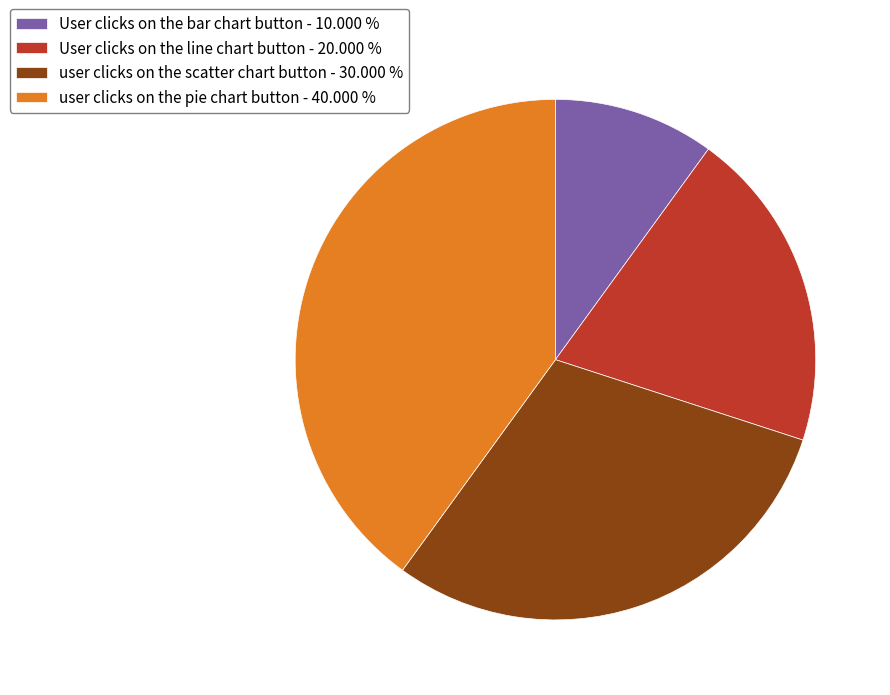

Rank the categories by value from highest to lowest.

user clicks on the pie chart button, user clicks on the scatter chart button, User clicks on the line chart button, User clicks on the bar chart button